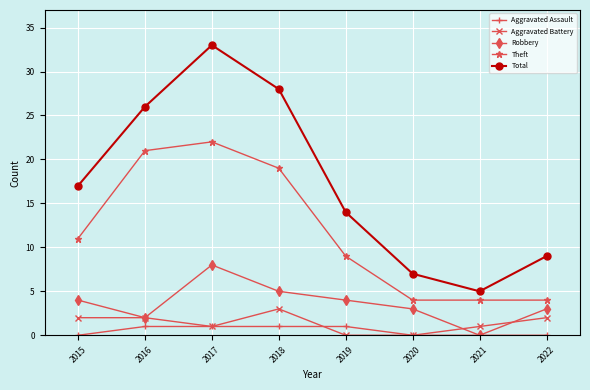

Rank the series at 2019 from lowest to highest value.

Aggravated Battery, Aggravated Assault, Robbery, Theft, Total